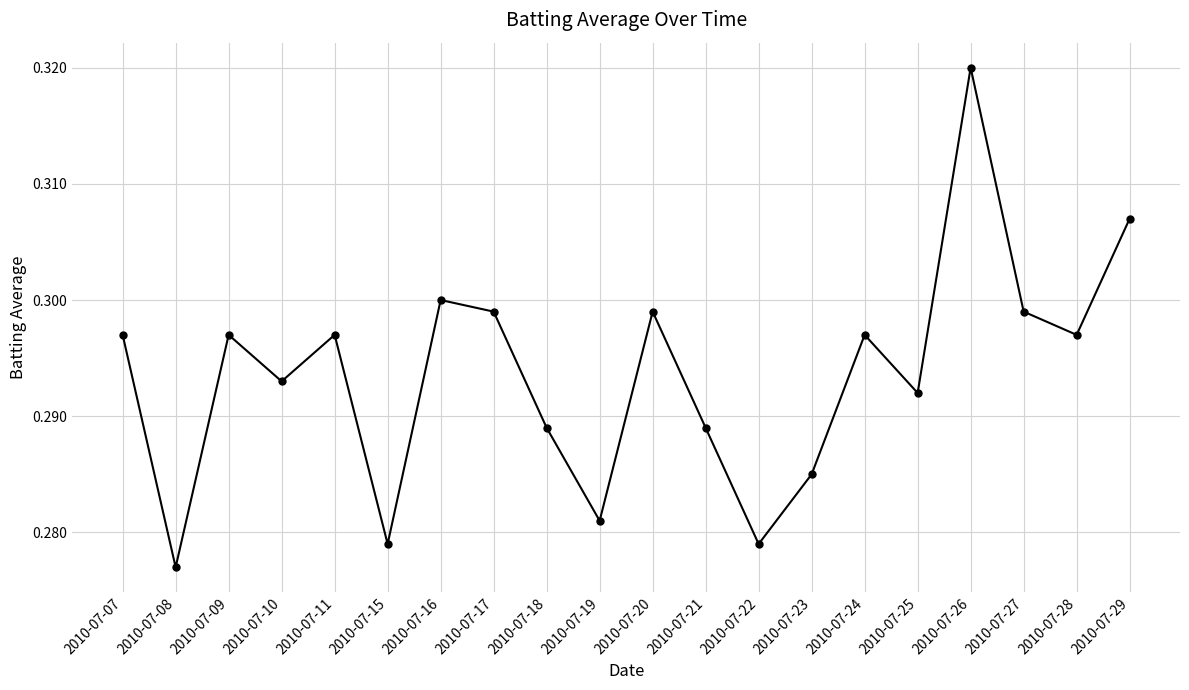

Which label corresponds to the smallest value in the chart?

2010-07-08